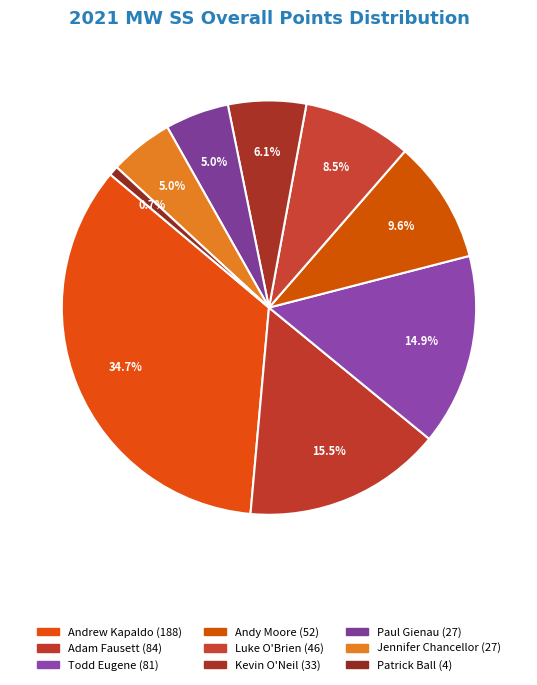

How much of the chart is everything except Paul Gienau?

95.0%